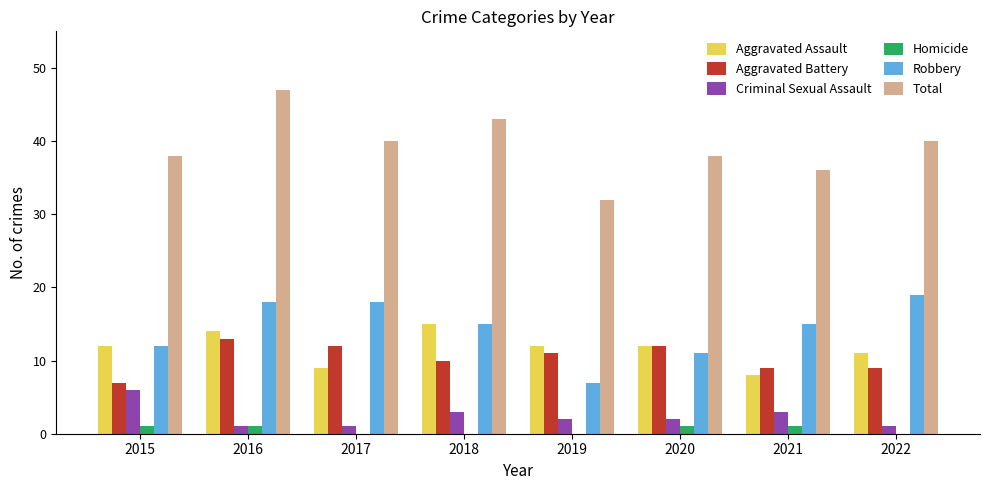

What value does the Aggravated Battery series have at 2015?

7